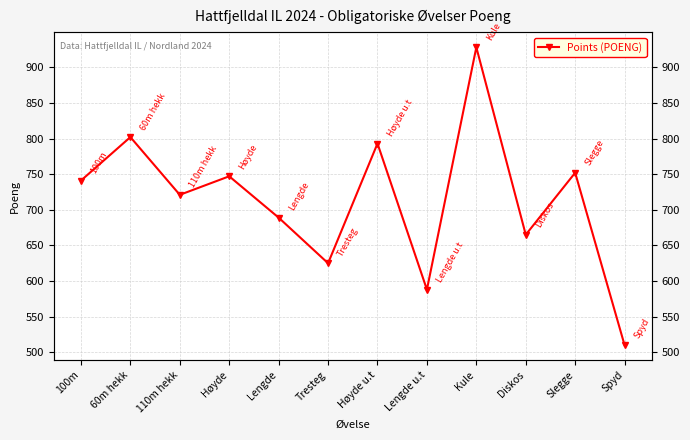

What is the label of the 10th point from the left?

Diskos